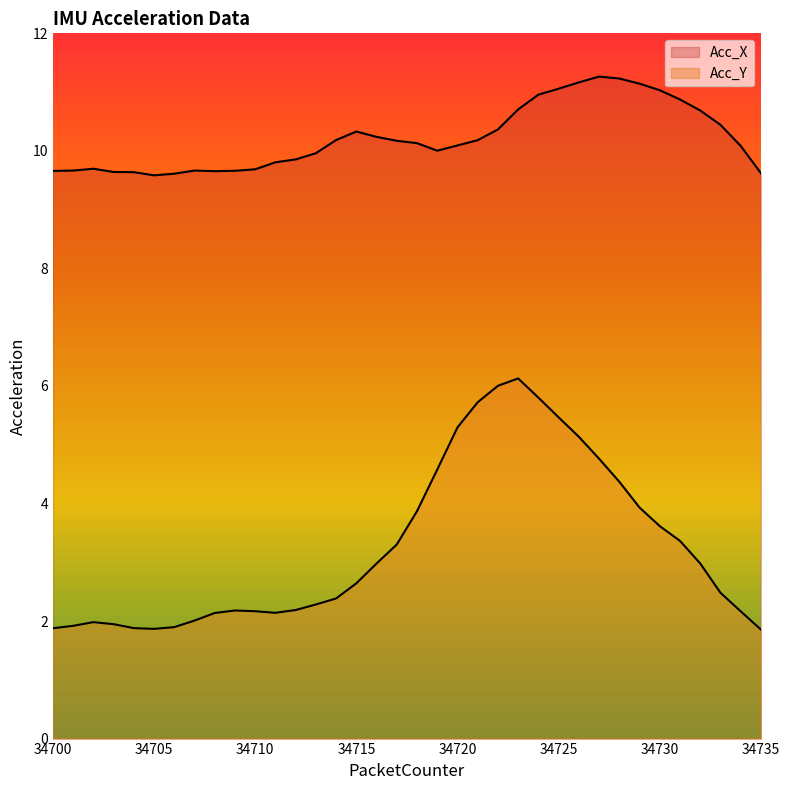

At 34704, list the series in order from largest to smallest.

Acc_X, Acc_Y